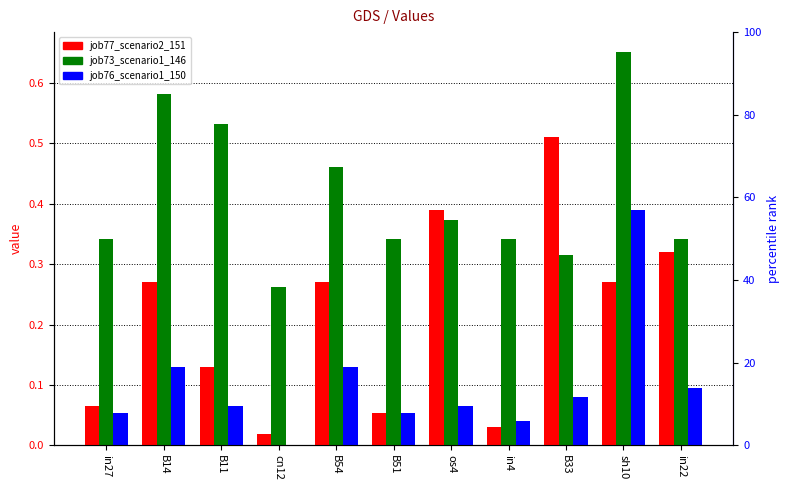

List the series in order of their overall mean, highest first.

job73_scenario1_146, job77_scenario2_151, job76_scenario1_150